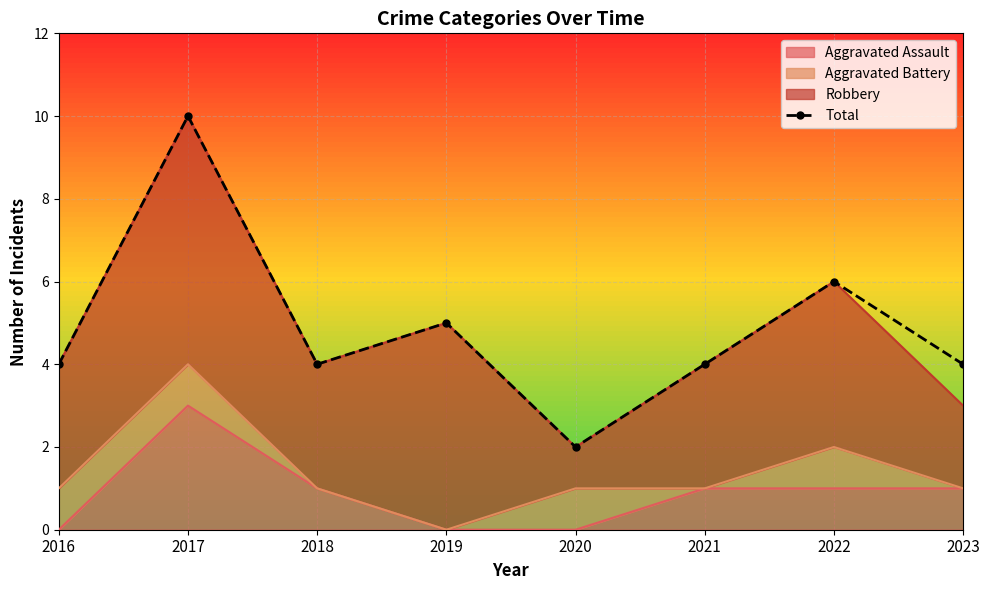

What is the ratio of the value at 2017 to the value at 2022?

1.7